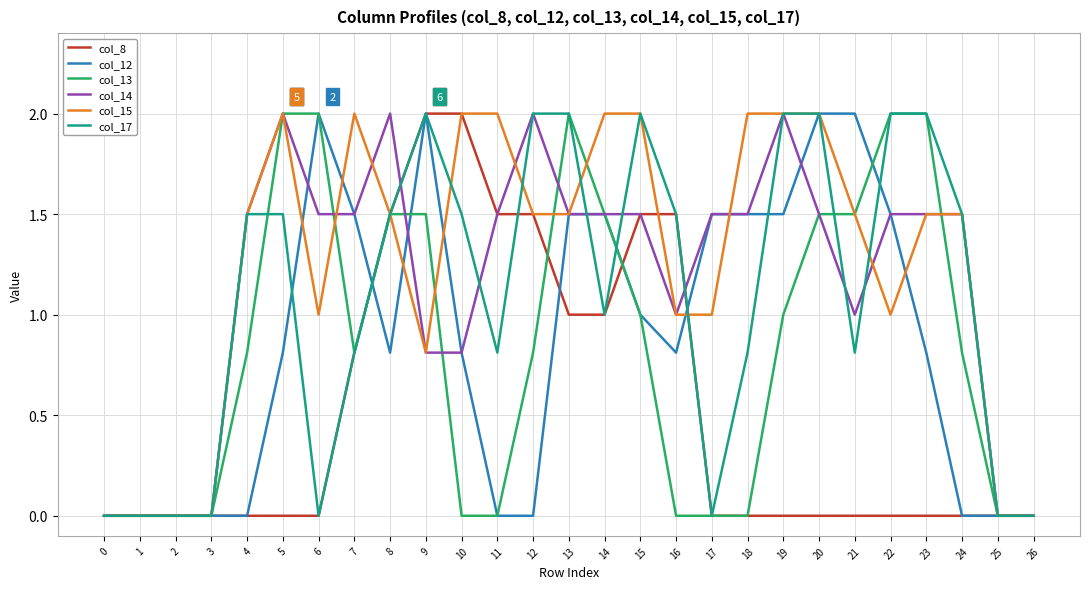

Is it true that col_17 equals 3.0 at 19?

False